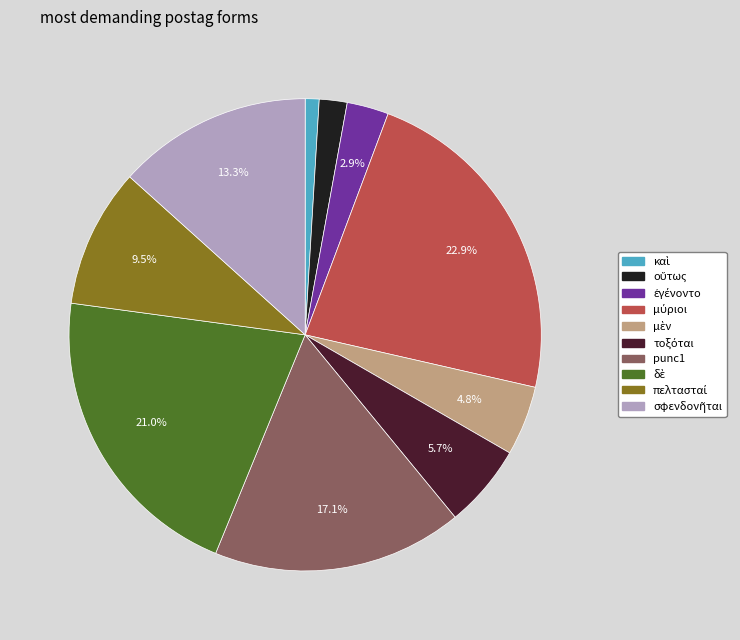

How many segments does this pie chart have?

10